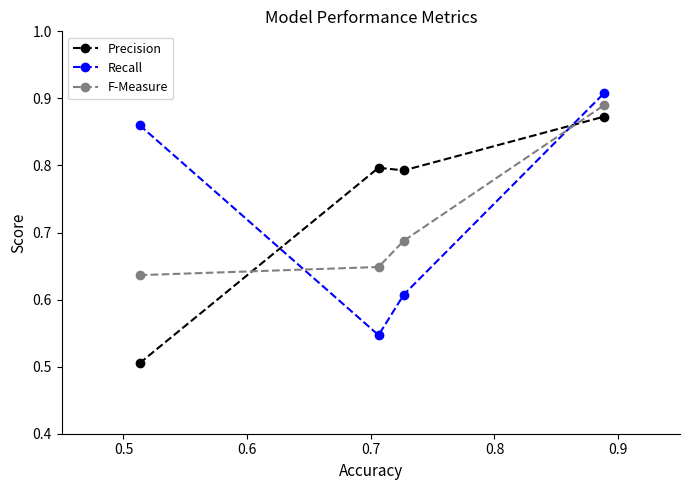

List the series in order of their overall mean, highest first.

Precision, Recall, F-Measure